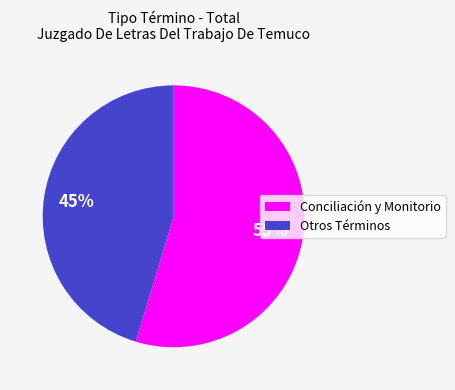

Is there a majority slice in this chart?

Yes